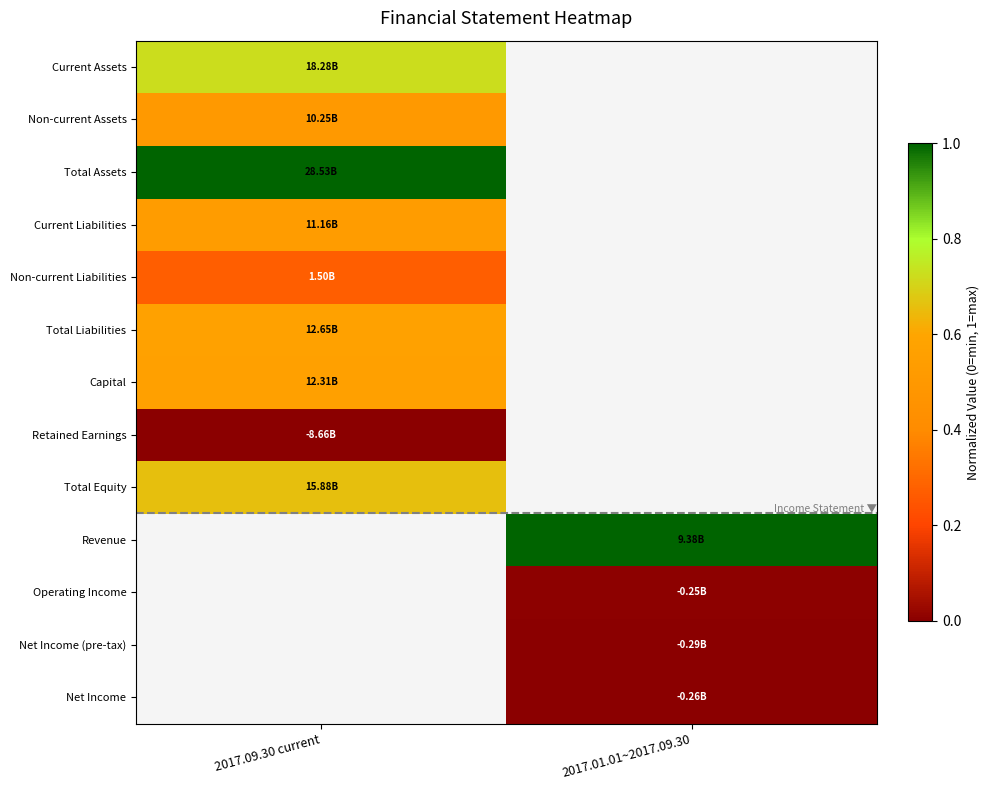

How many data points does each series have?

2